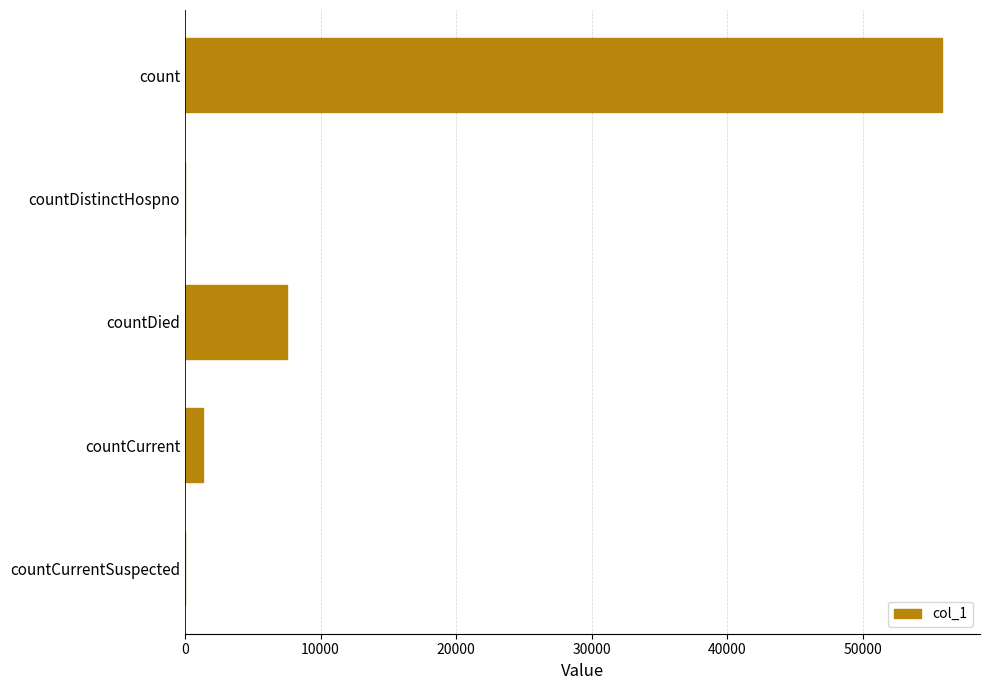

At which label is the value closest to 27935?

countDied